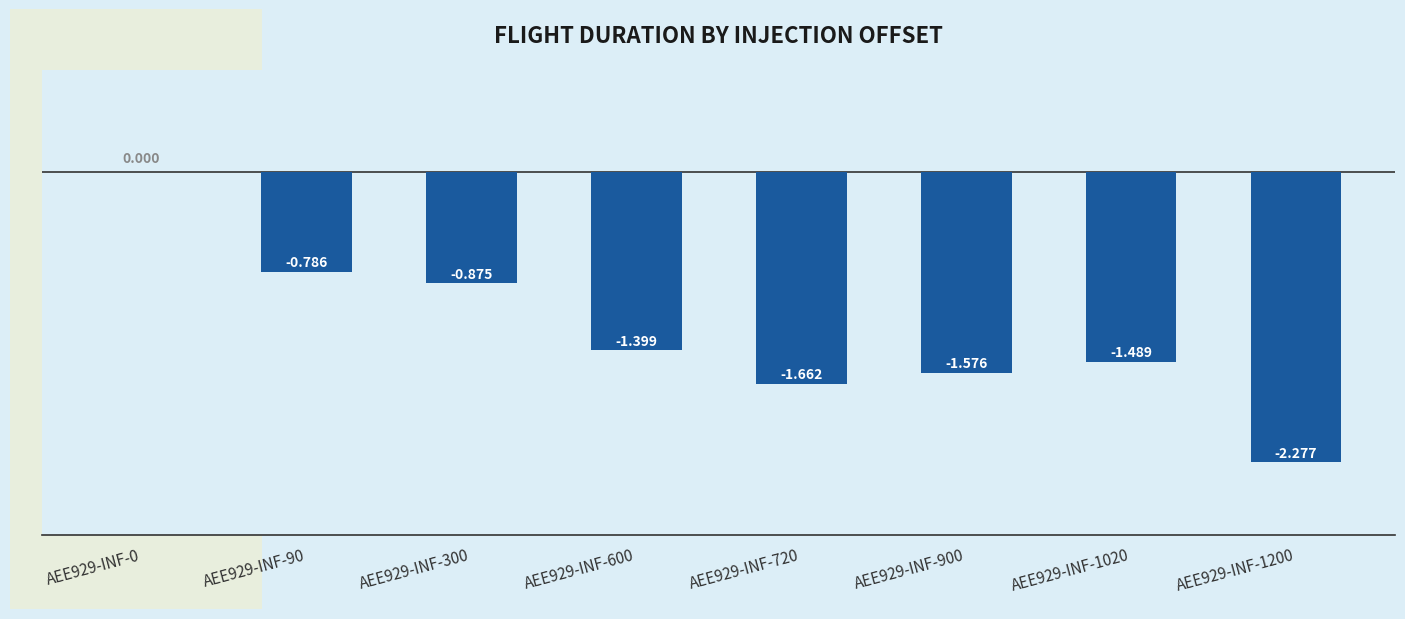

What is the change in value from AEE929-INF-90 to AEE929-INF-1020?

-0.7